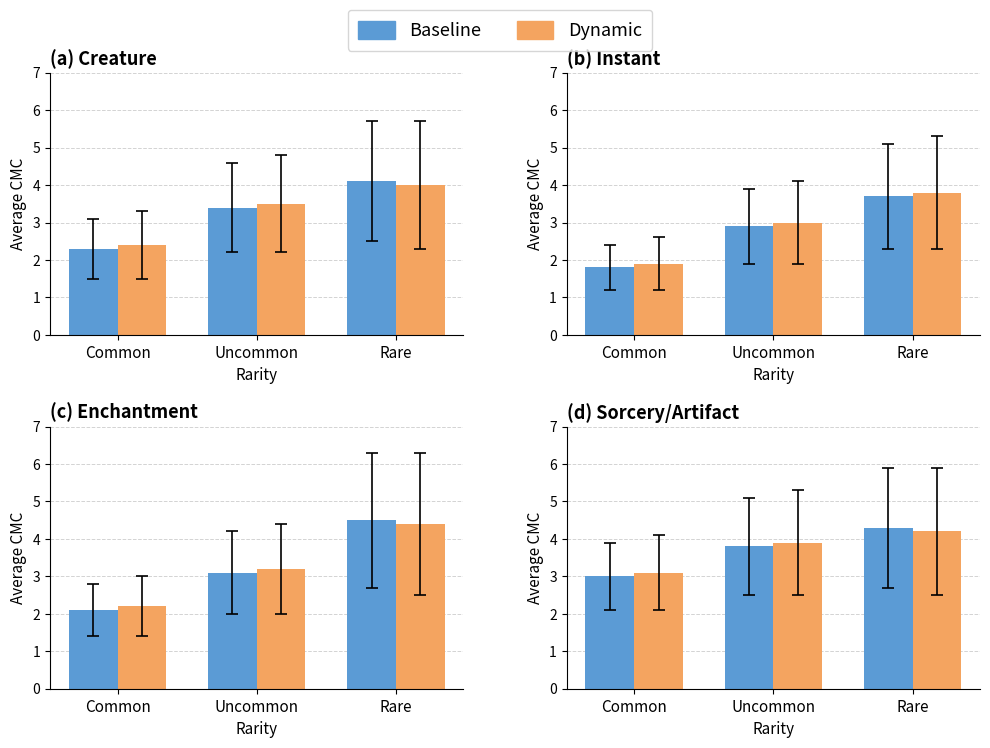

List the labels in order of Dynamic value, largest first.

Rare, Uncommon, Common